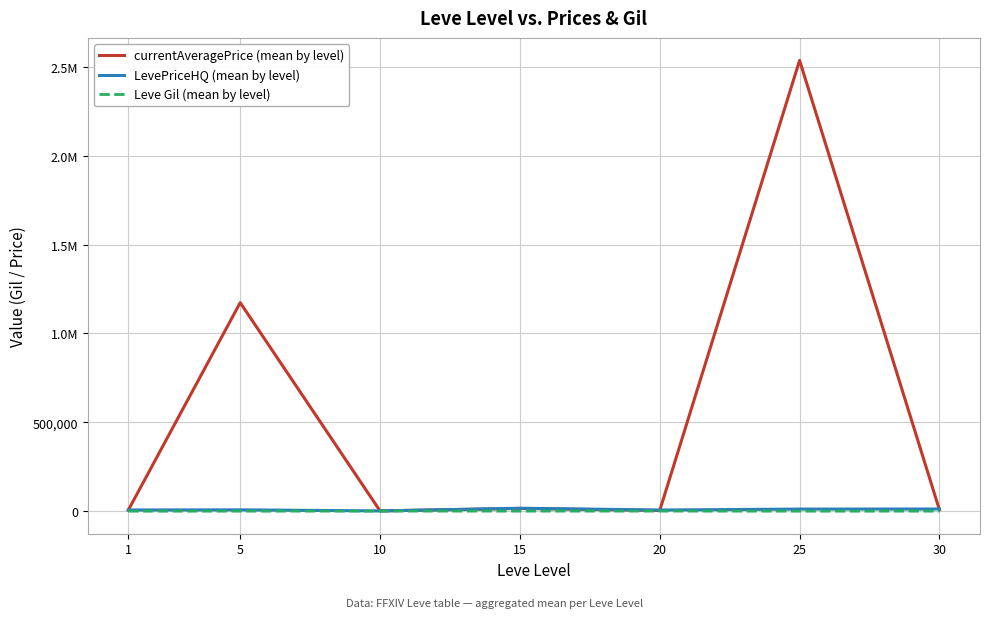

Does the chart have visible grid lines?

Yes